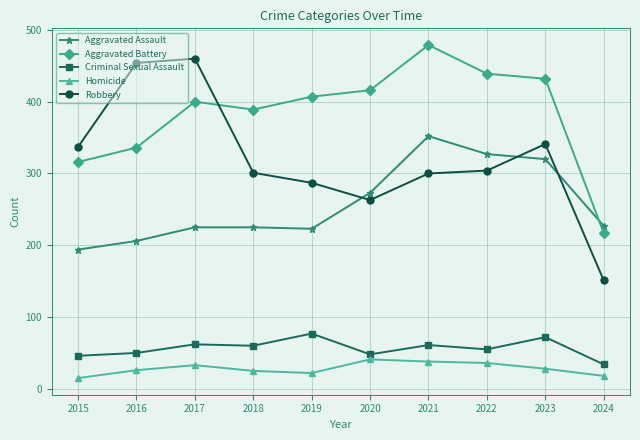

The Aggravated Assault series shows 522 at 2021. True or false?

False